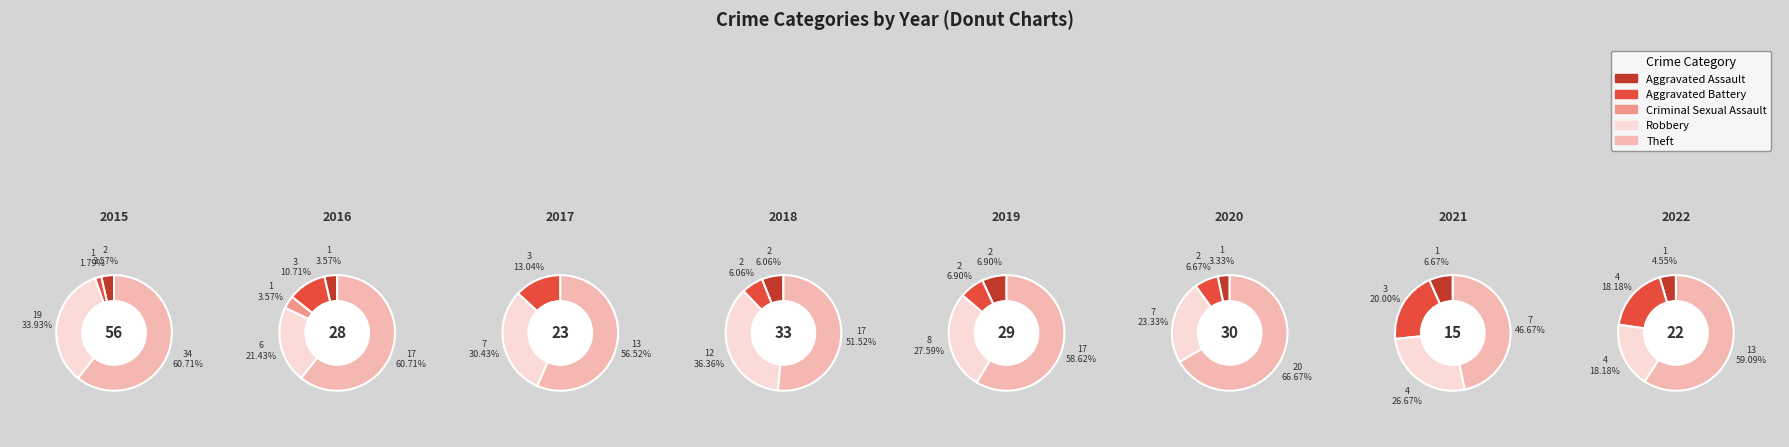

Combined, what portion of the pie is Robbery and Aggravated Battery?

35.7%